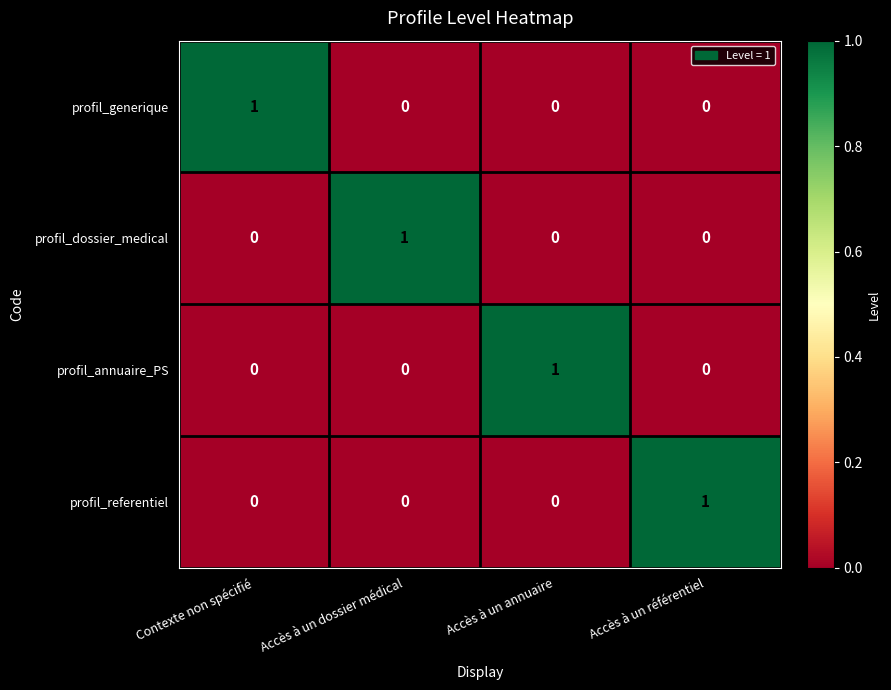

How many profil_dossier_medical values are between 0 and 1?

4